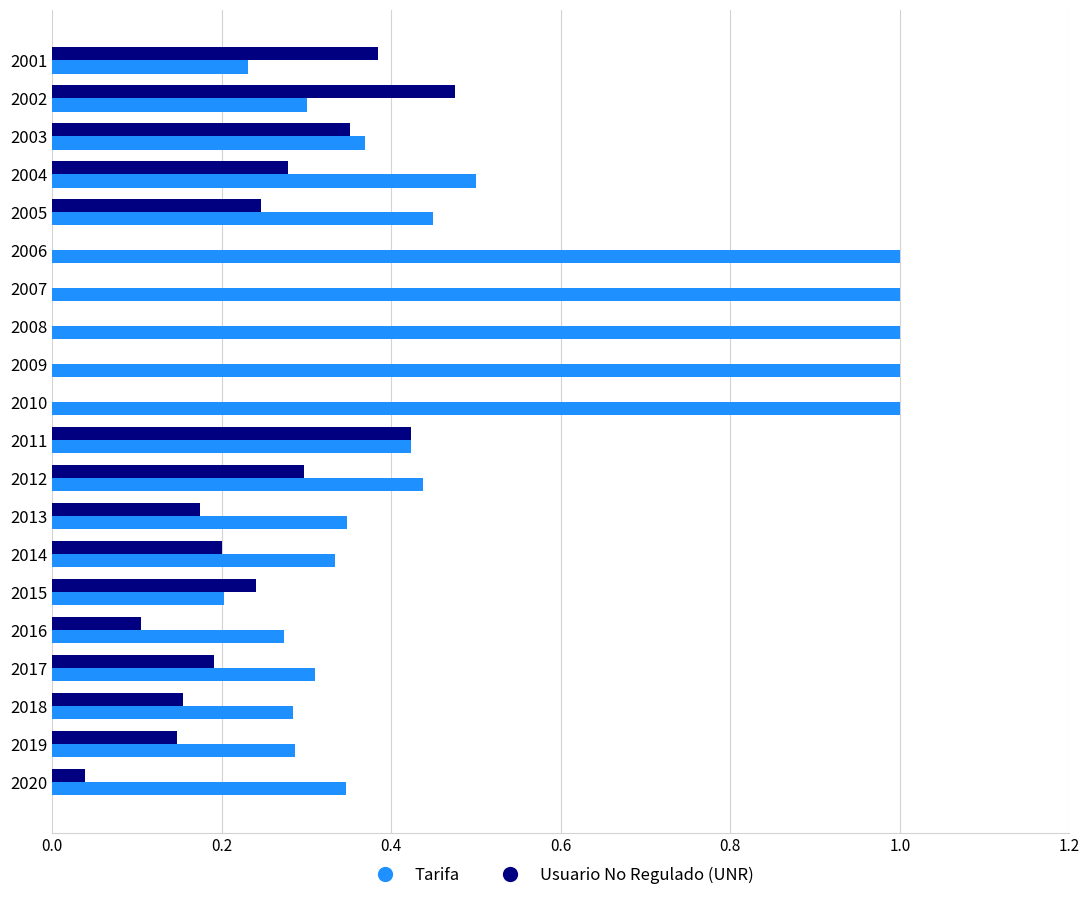

Which series has the largest total across all categories?

Tarifa